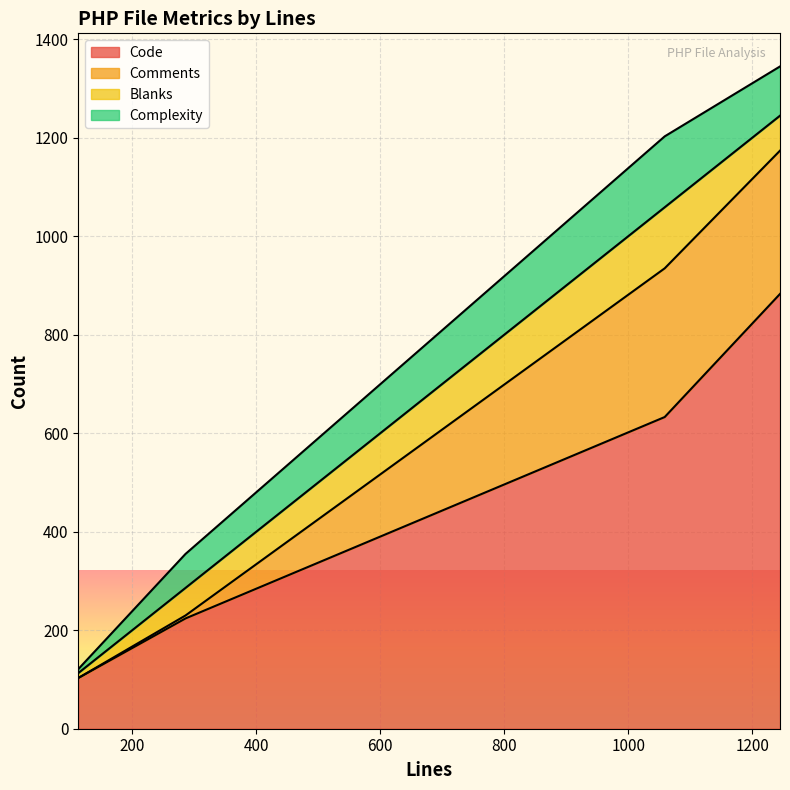

Which series has the widest spread of values?

Code